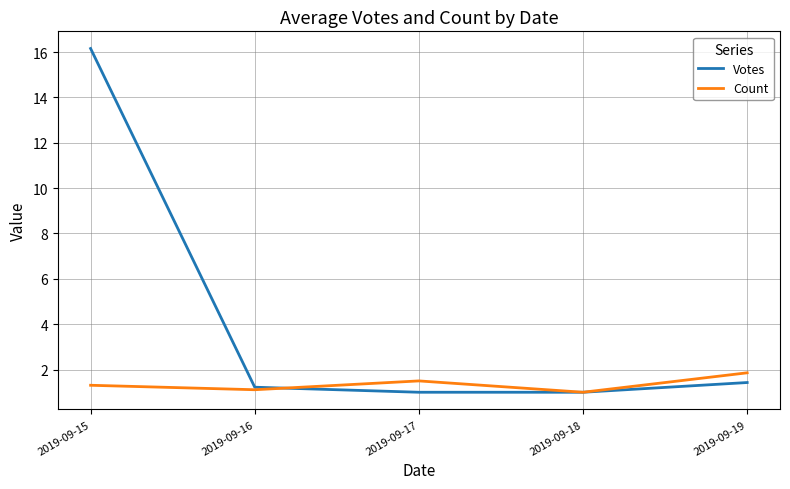

The value of Count at 2019-09-18 is 1.0. True or false?

True